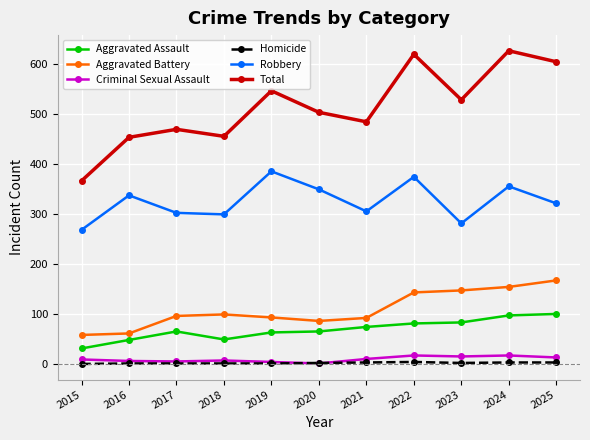

What is the sum of all Aggravated Assault values?

756